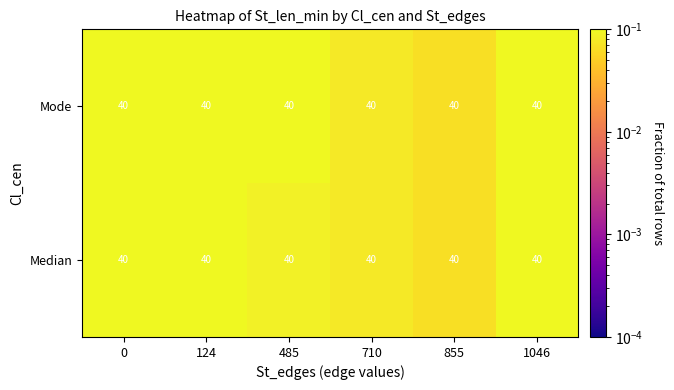

Which label corresponds to the smallest value in the chart?

855